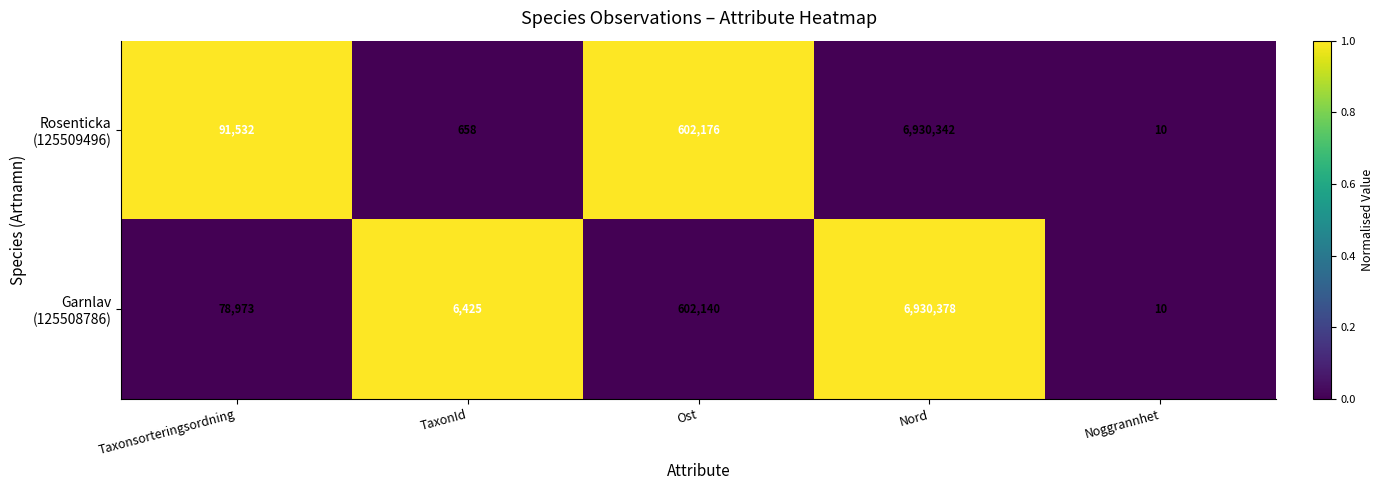

What is the spread (max minus min) of values at TaxonId?

5767